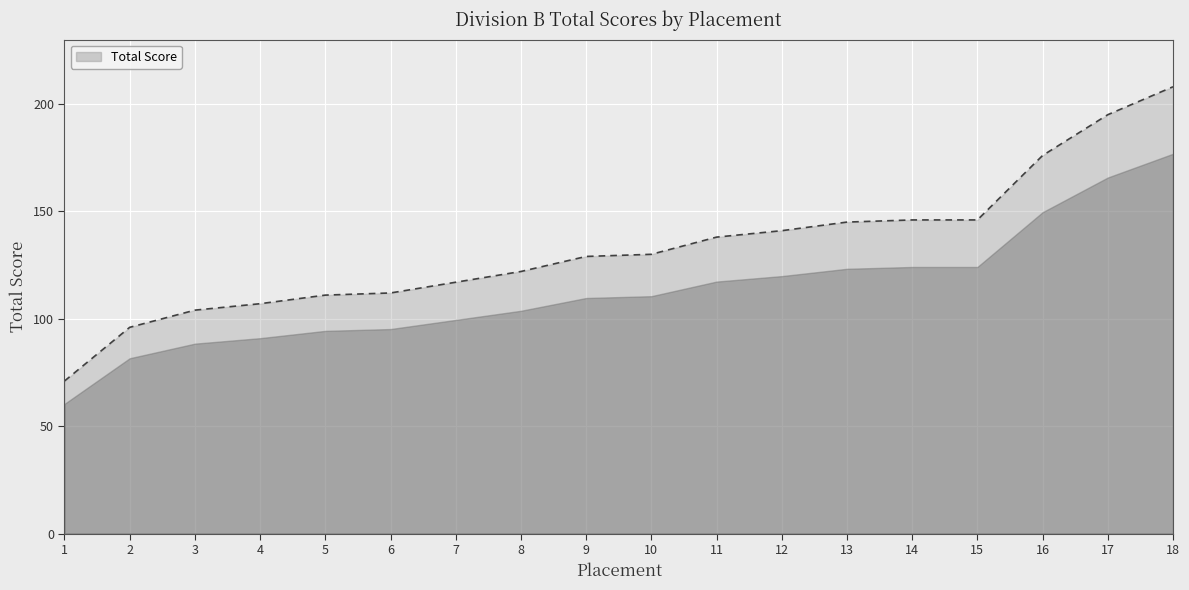

What is the approximate value at 7?

117